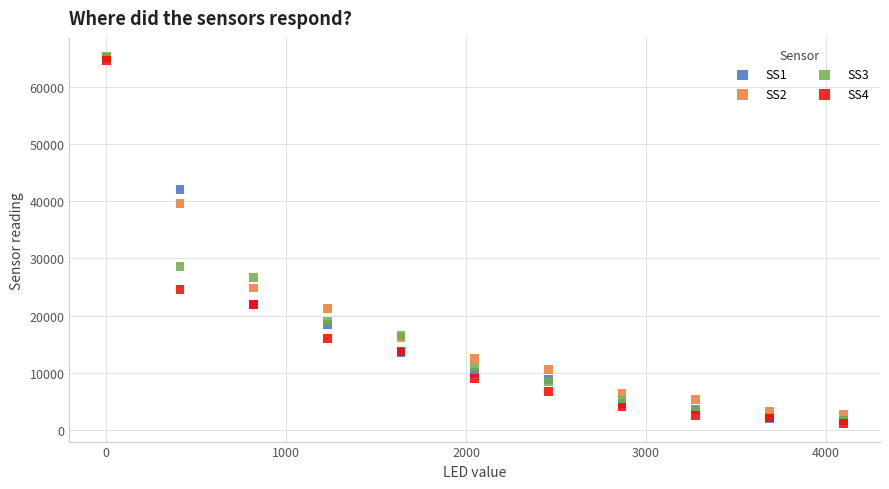

Across all series, what Y value is closest to 33279?

28597.0